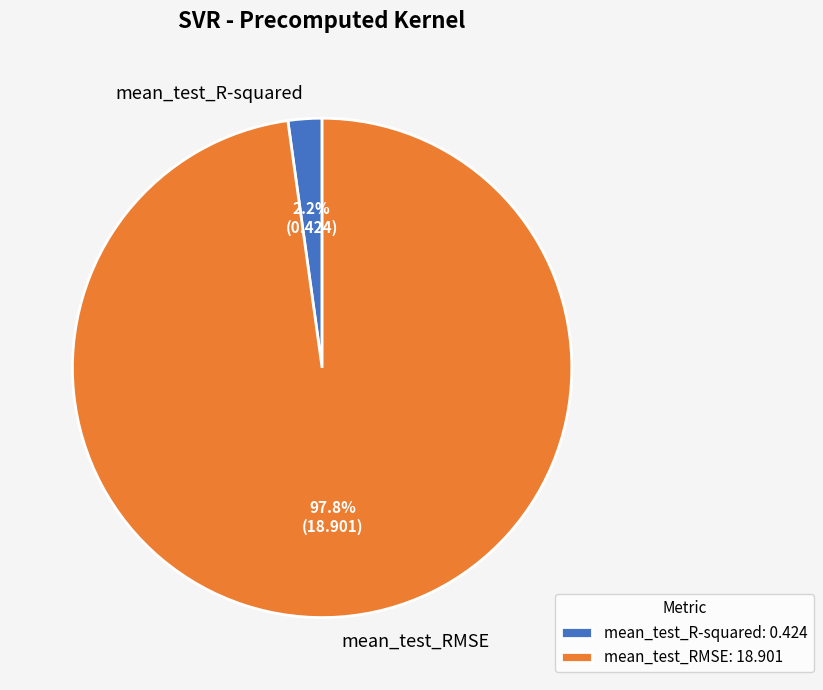

The mean_test_RMSE slice represents 98% of the pie. True or false?

True